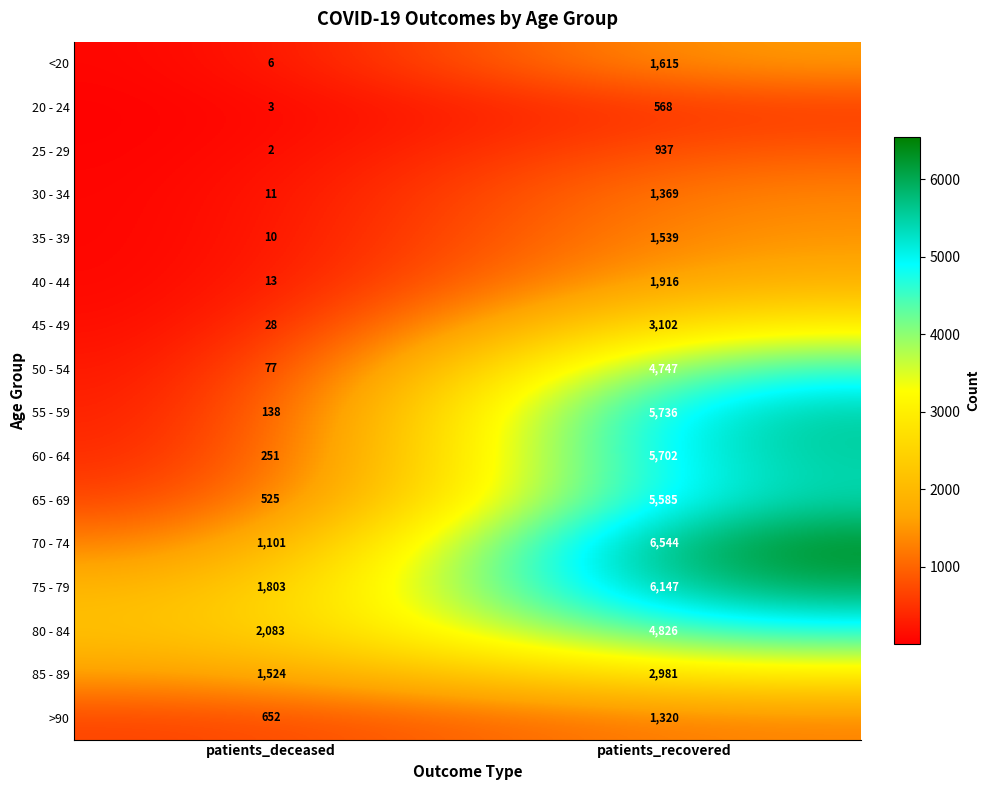

At which label is 75 - 79 closest to 3975?

patients_deceased